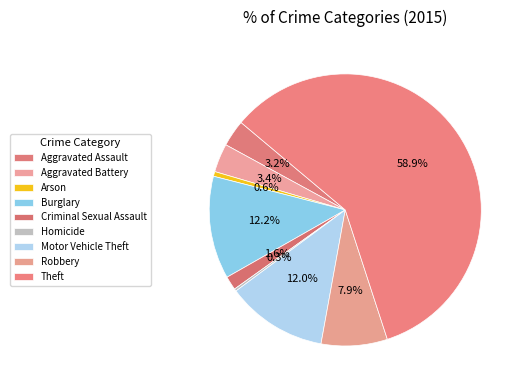

To the nearest percent, what percentage of the pie is Motor Vehicle Theft?

12%